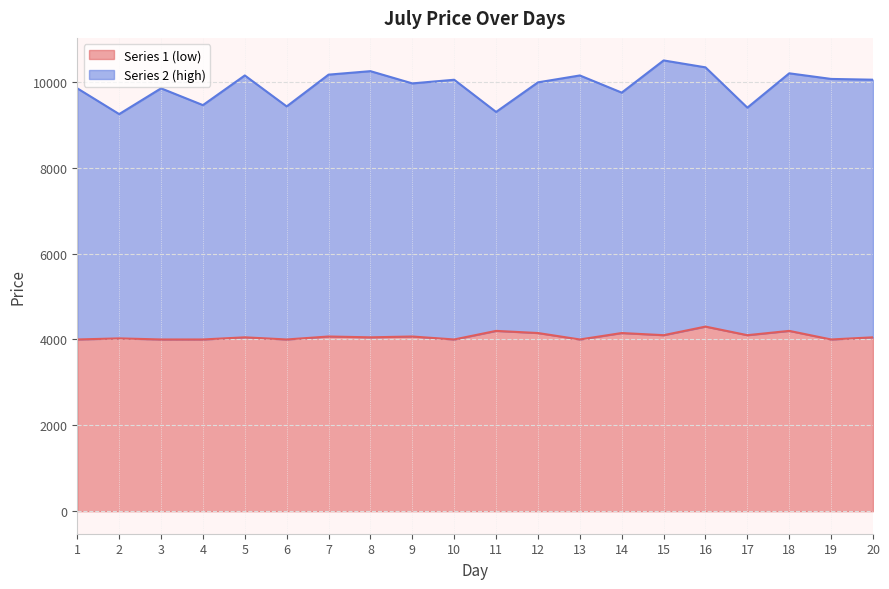

Where is the data nearest to the value 4150?

12